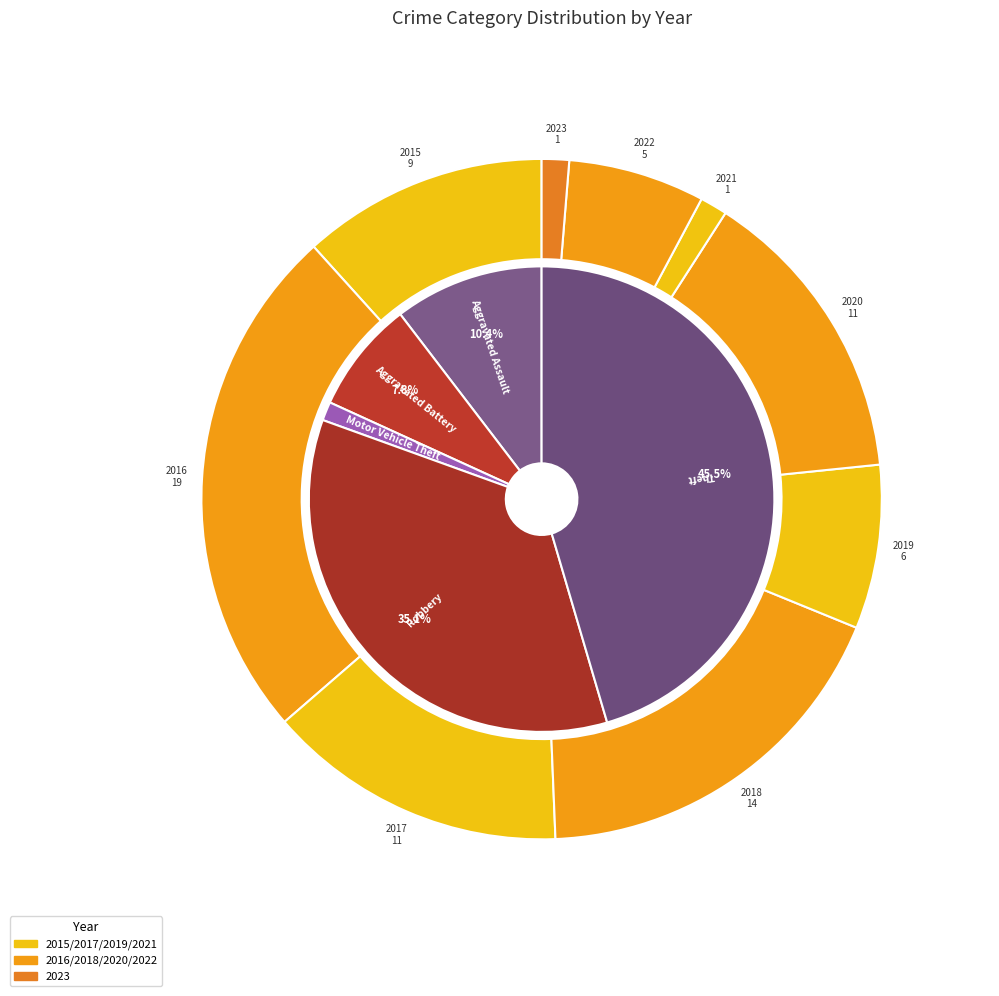

Is there a majority slice in this chart?

No